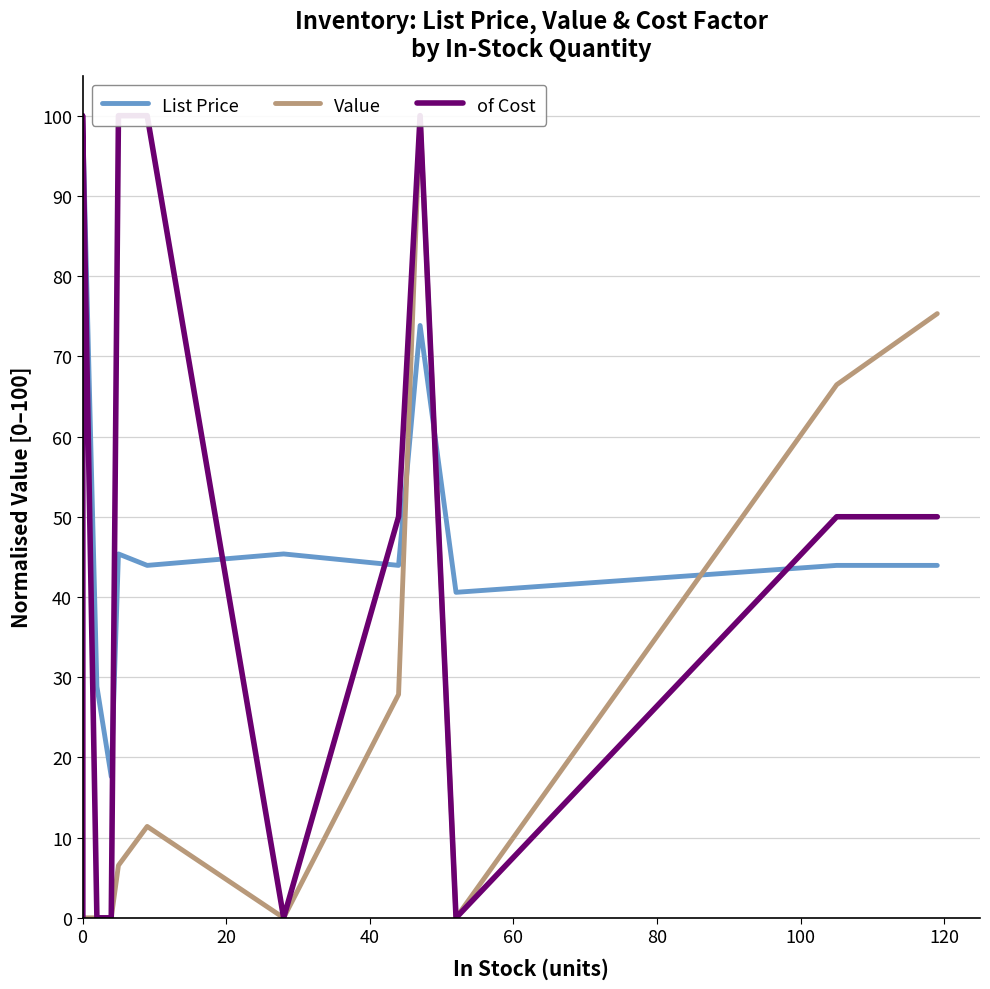

What are all the series names shown in the legend?

List Price, Value, of Cost